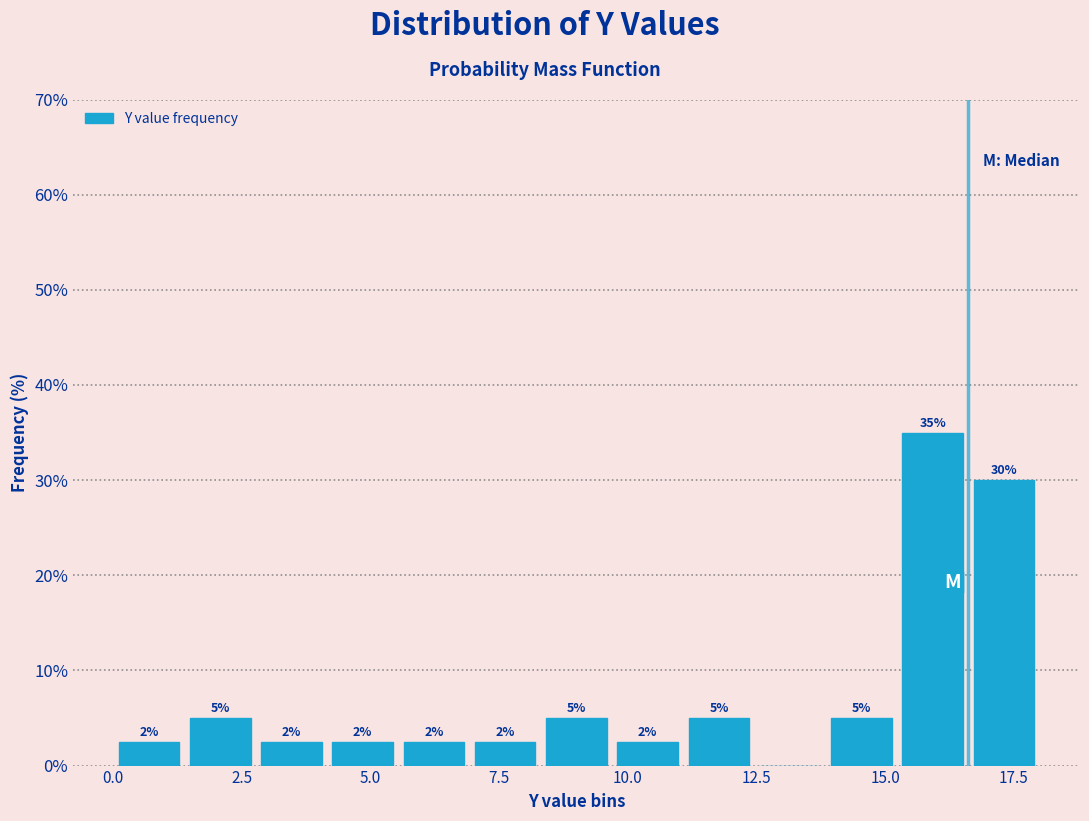

Read against the x-axis, roughly where is the centre of the tallest bar?

16.0